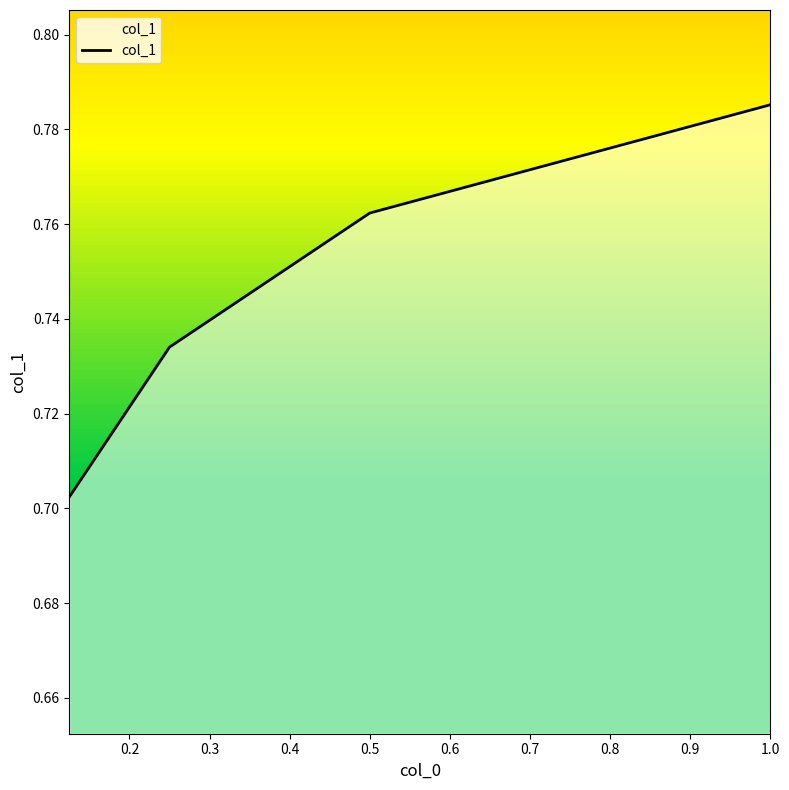

Count the values in the range 0 to 1.

4